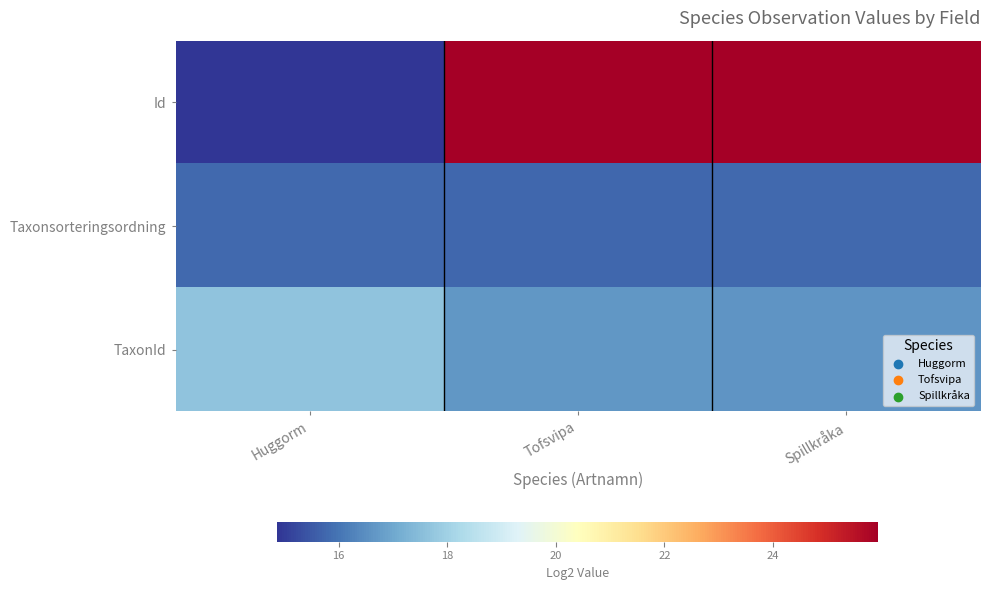

At how many categories does at least one series exceed 24?

2